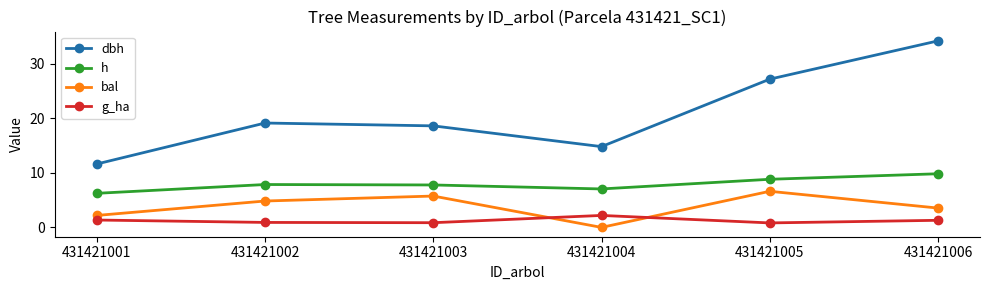

Rank the series at 431421006 from lowest to highest value.

g_ha, bal, h, dbh